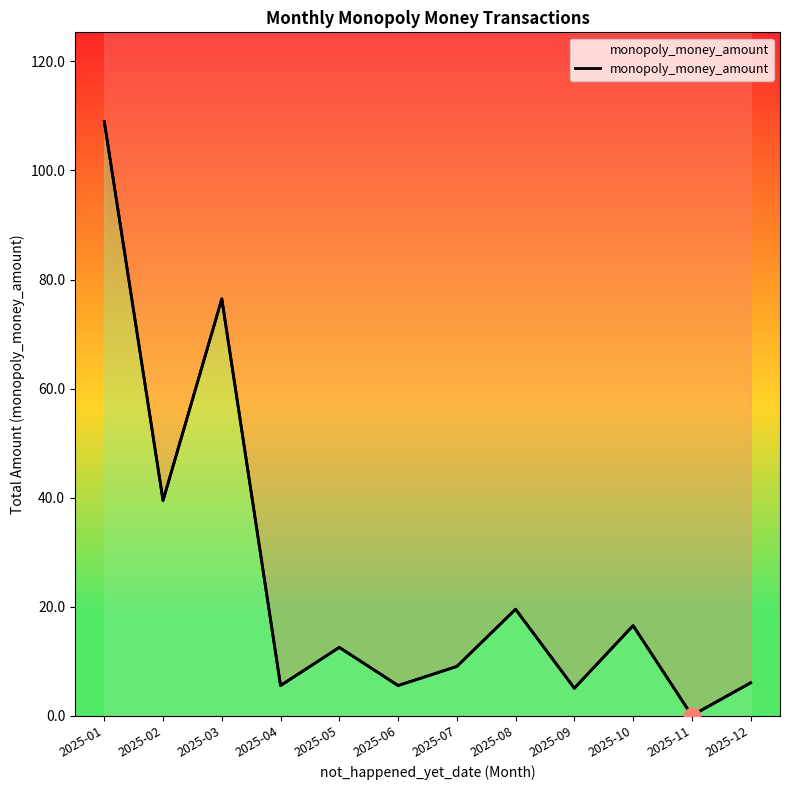

Which category has the highest value across all series?

2025-01